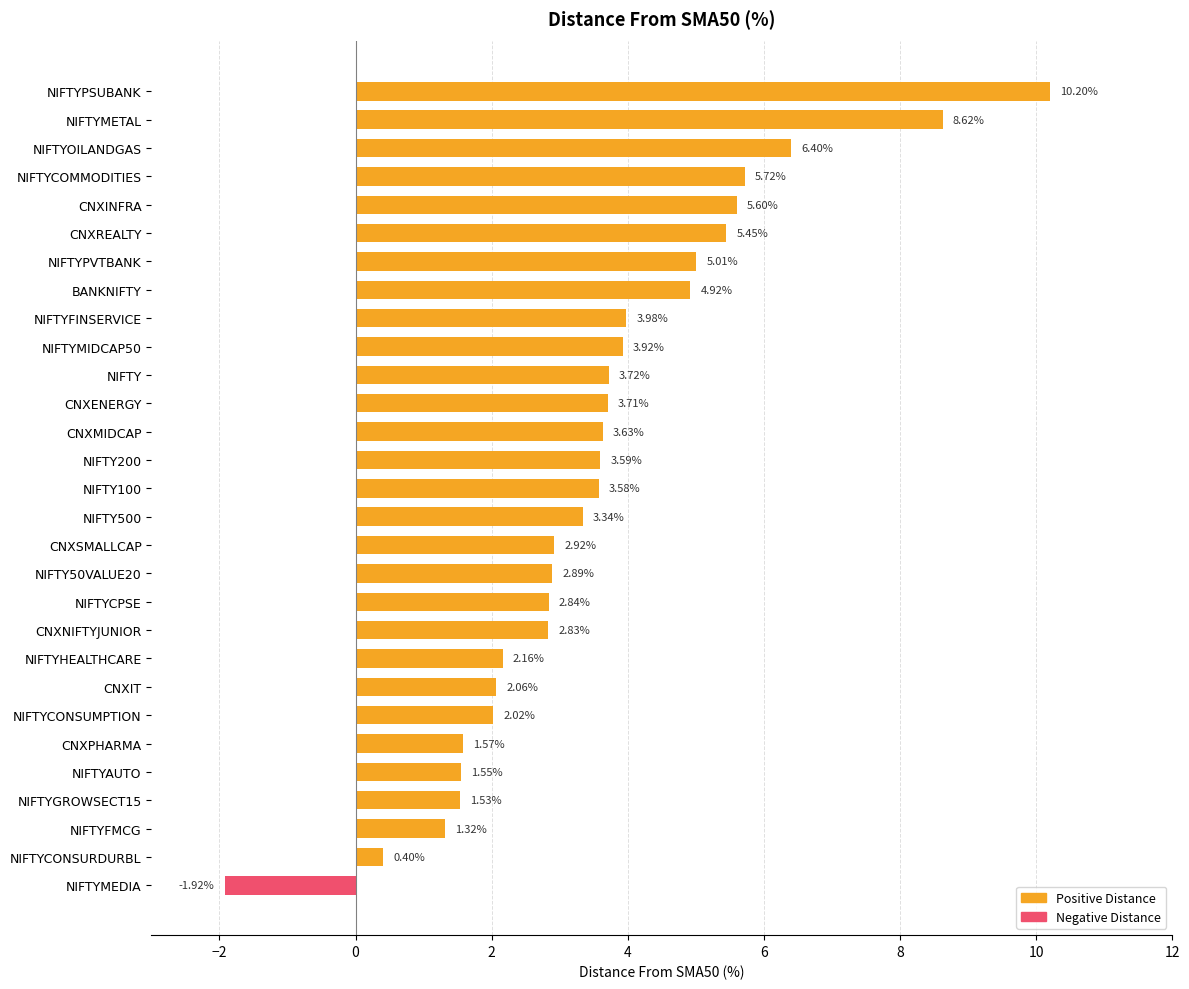

At which category does the chart reach its peak across all series?

NIFTYPSUBANK